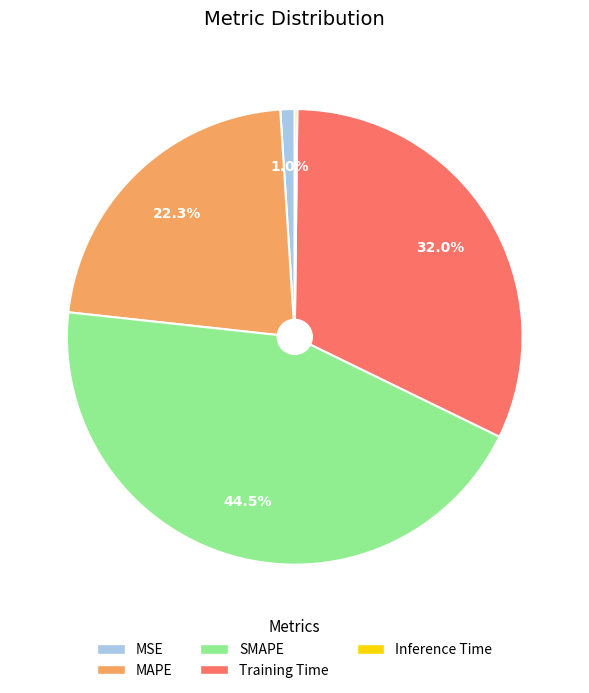

To the nearest percent, what is the combined percentage of MAPE and SMAPE?

67%